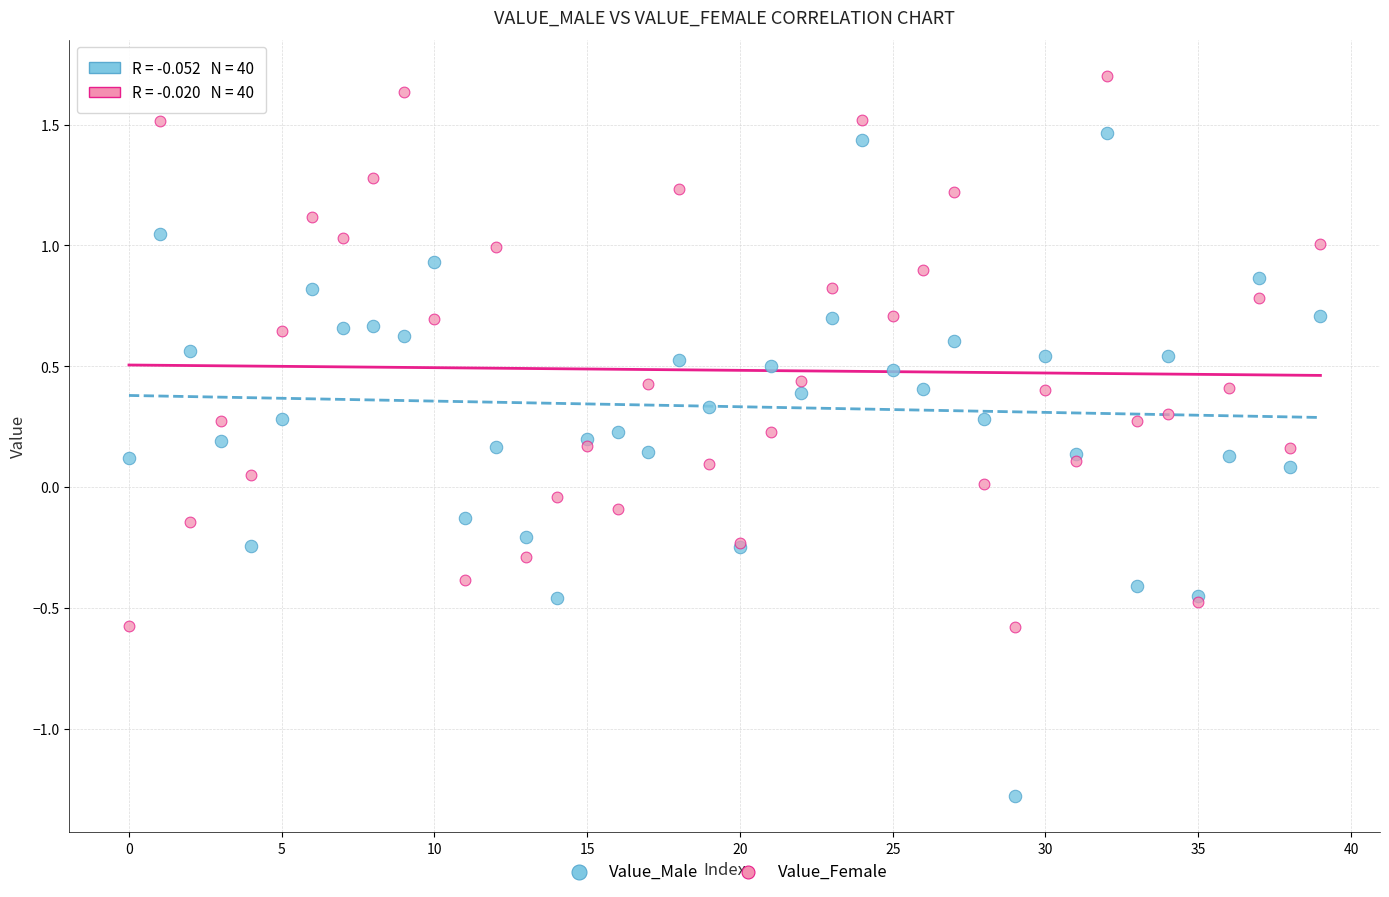

What are all the series names shown in the legend?

Value_Male, Value_Female